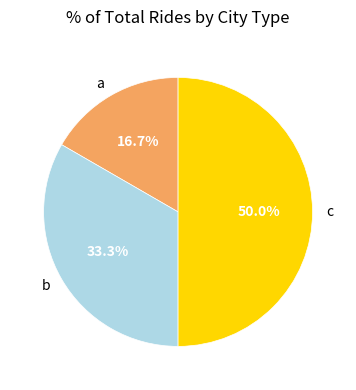

To the nearest percent, what is the difference between the largest and smallest slice percentages?

33%